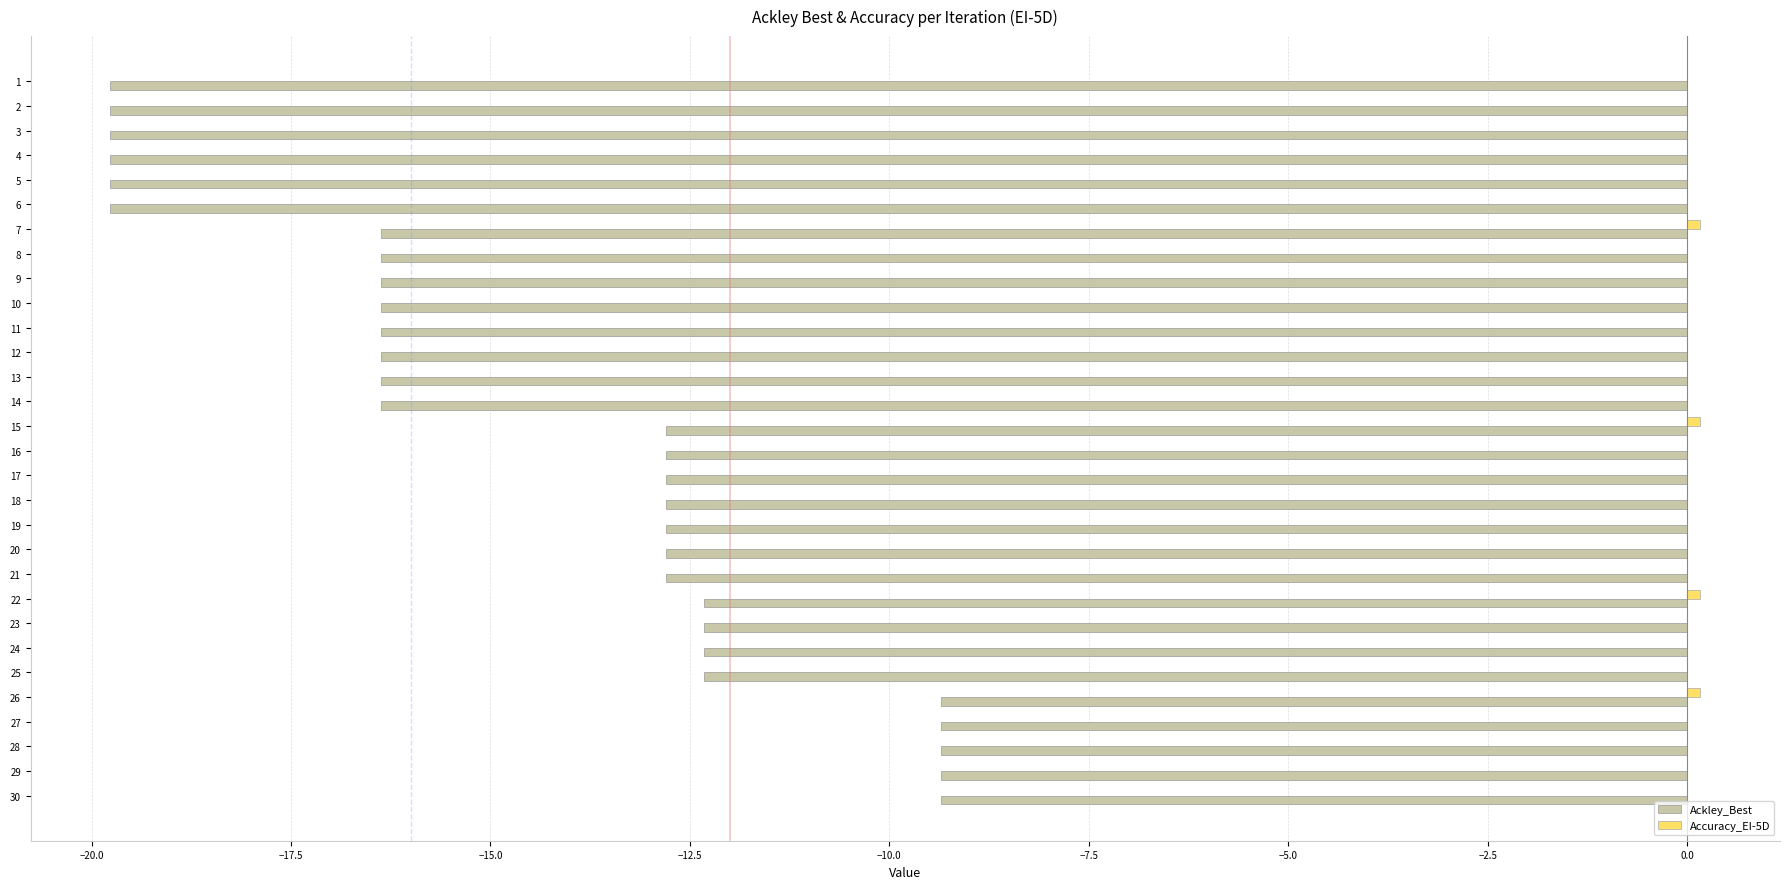

The Ackley_Best series shows -10.9 at 12. True or false?

False